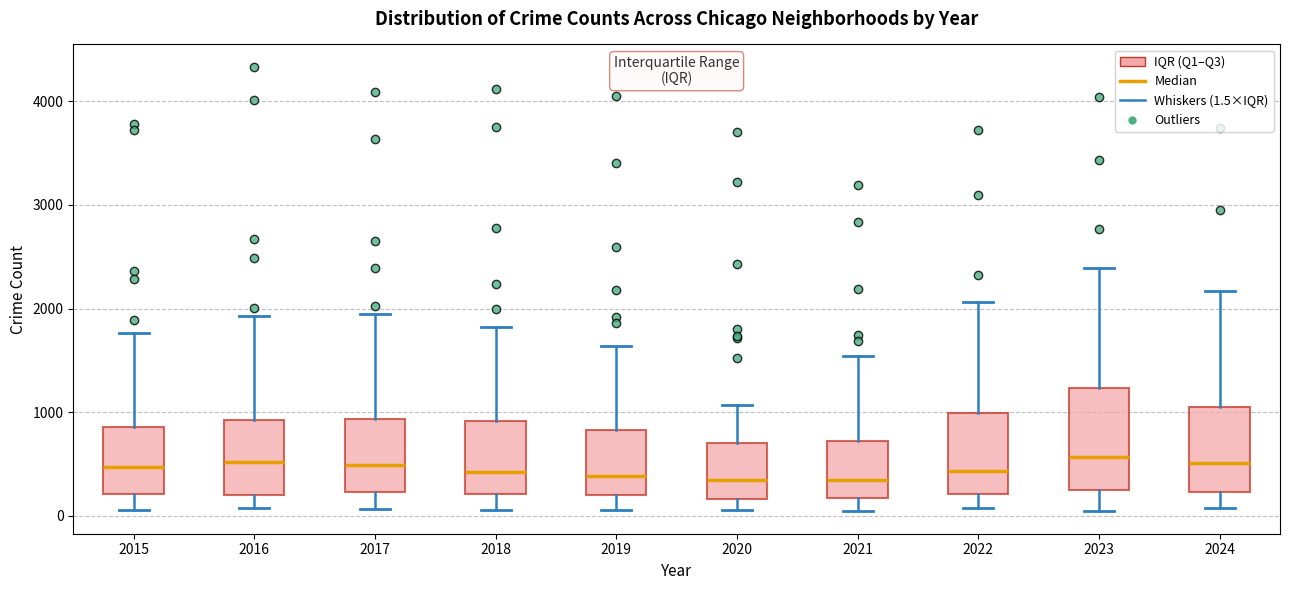

Where is the lower edge of the box at x = 2021 on the y-axis? The values are not printed on the chart, so give them approximately, as read against the axis.

200